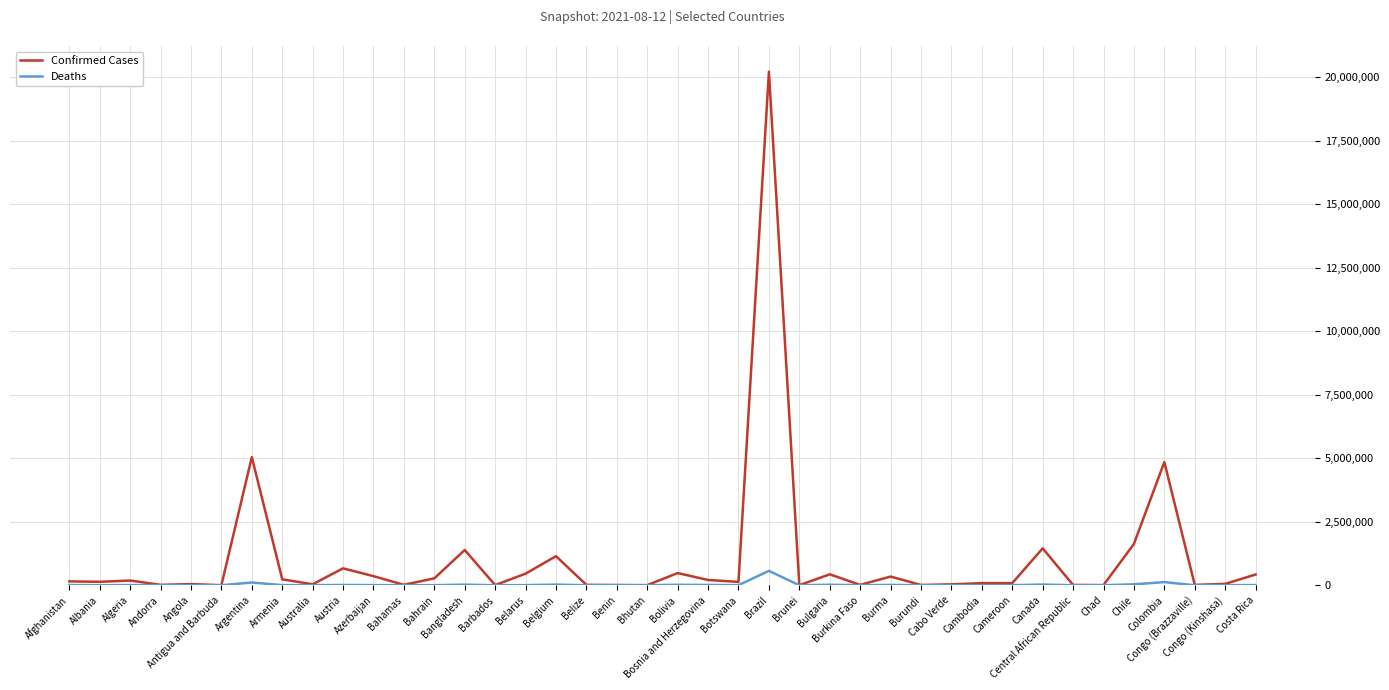

List the series in order of their peak value, lowest first.

Deaths, Confirmed Cases